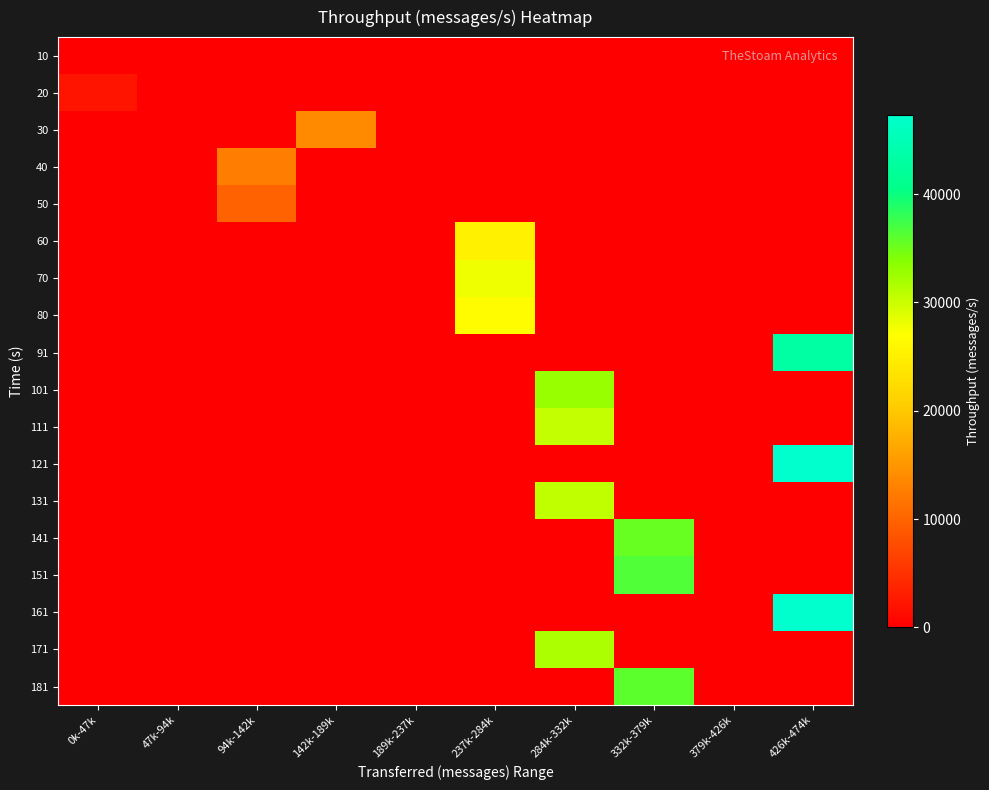

Rank the series by their maximum value, from highest to lowest.

161, 121, 91, 151, 181, 141, 101, 171, 131, 111, 70, 80, 60, 30, 40, 50, 20, 10